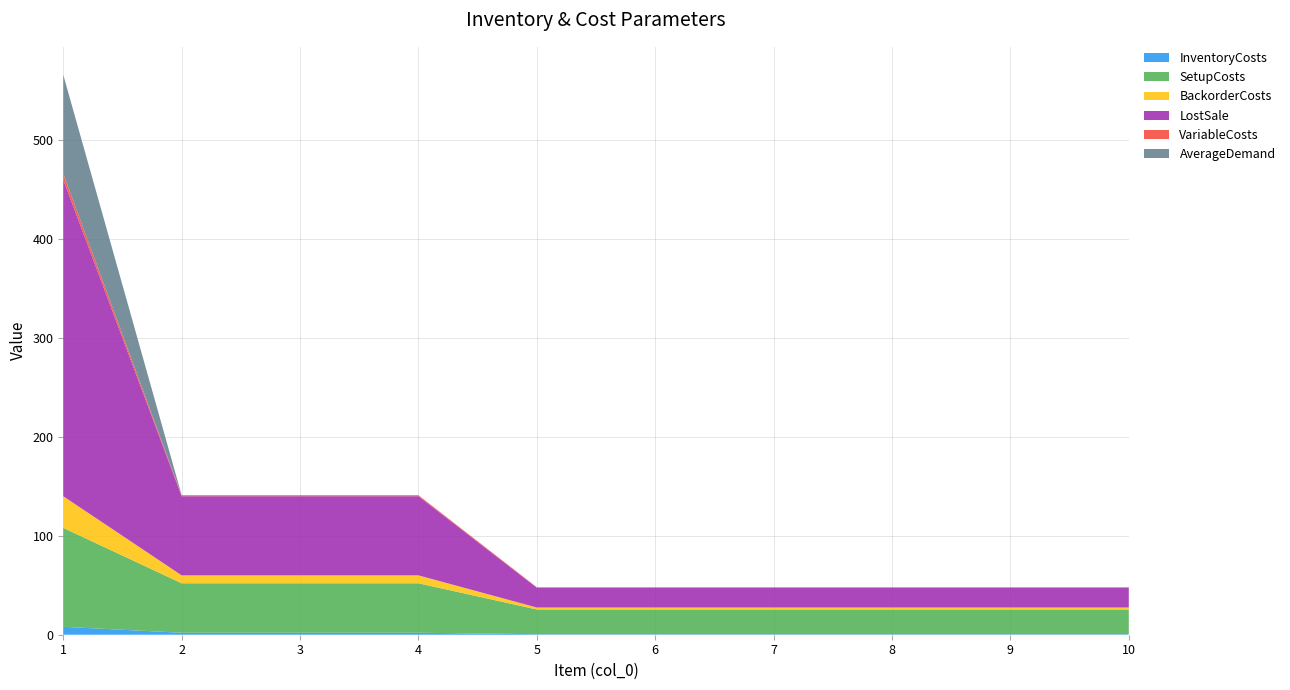

Reading left to right, what are all the values shown in this chart?

InventoryCosts: 8.0	2.0	2.0	2.0	0.5	0.5	0.5	0.5	0.5	0.5
SetupCosts: 100.0	50.0	50.0	50.0	25.0	25.0	25.0	25.0	25.0	25.0
BackorderCosts: 32.0	8.0	8.0	8.0	2.0	2.0	2.0	2.0	2.0	2.0
LostSale: 320.0	80.0	80.0	80.0	20.0	20.0	20.0	20.0	20.0	20.0
VariableCosts: 6.0	1.0	1.0	1.0	0.5	0.5	0.5	0.5	0.5	0.5
AverageDemand: 100.0	0.0	0.0	0.0	0.0	0.0	0.0	0.0	0.0	0.0